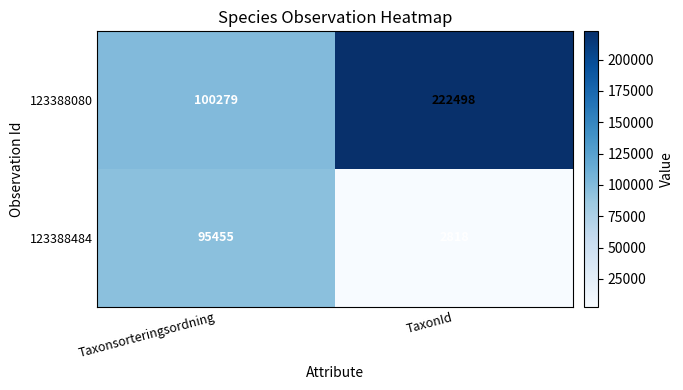

The 123388080 series shows 100279 at Taxonsorteringsordning. True or false?

True